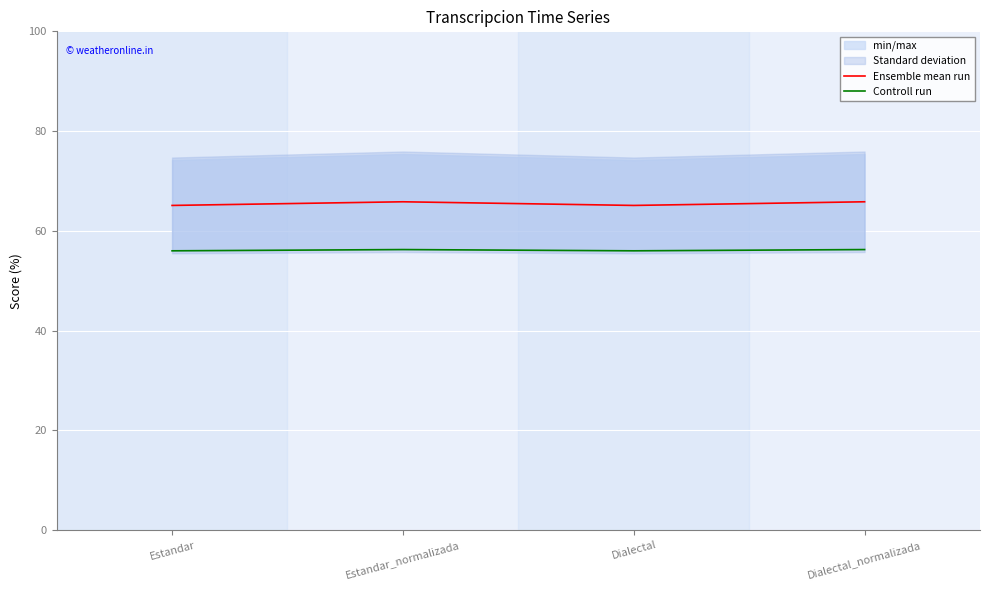

What is the label of the 2nd point from the right?

Dialectal